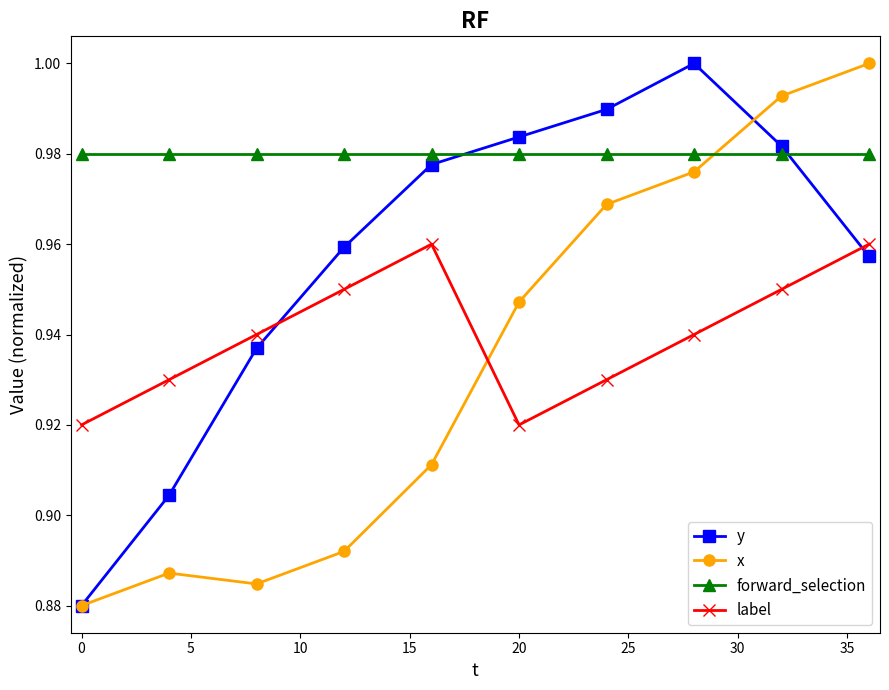

After their last crossing, which series has the higher values: label or y?

label